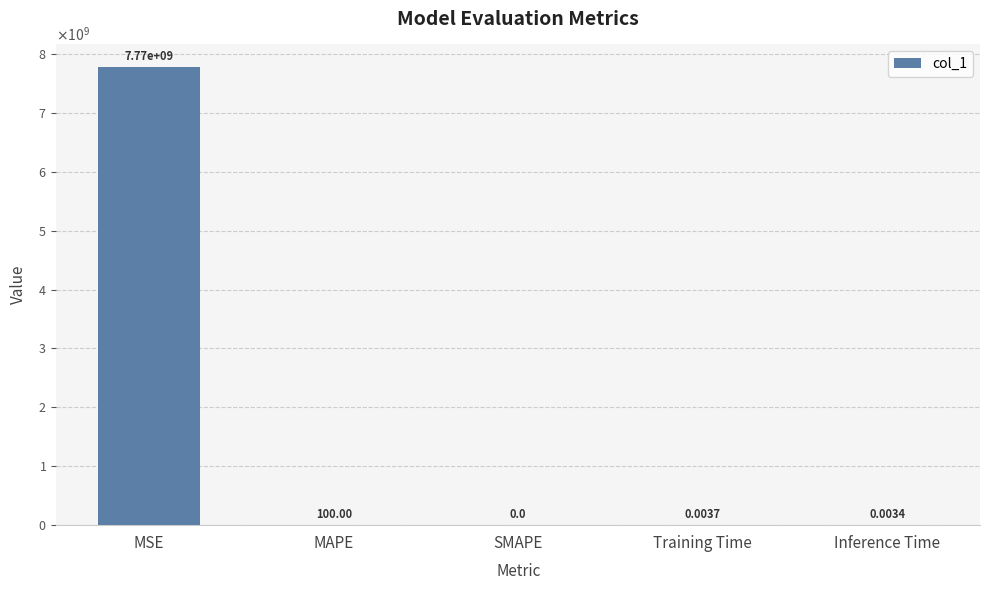

What is the change in value from MSE to MAPE?

-7773916825.0